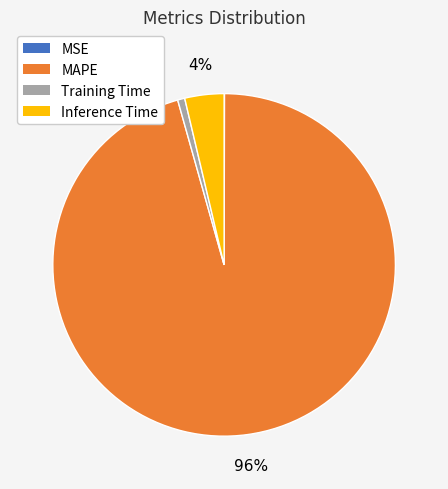

To the nearest percent, what is the average slice percentage?

25%